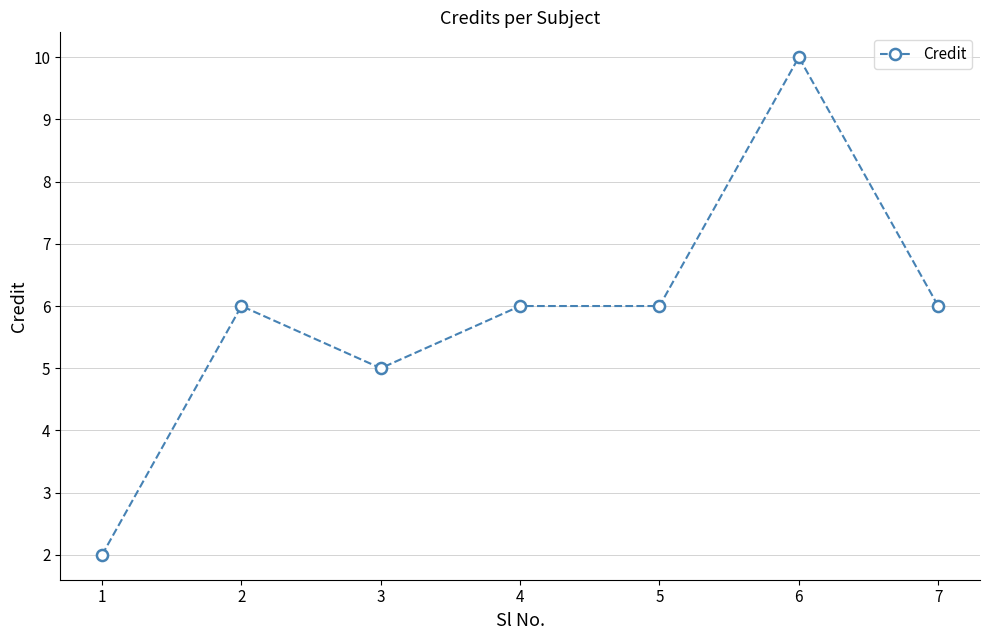

At which category does the data reach its first local valley?

3